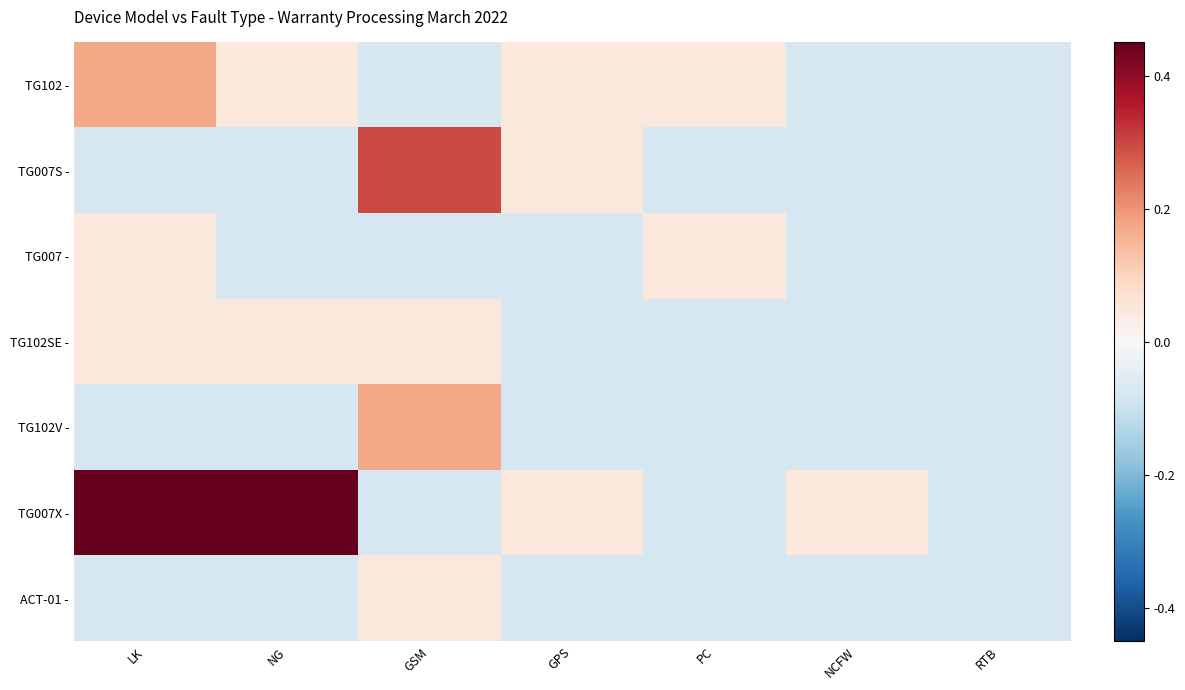

Which series has the largest total across all categories?

TG007X -